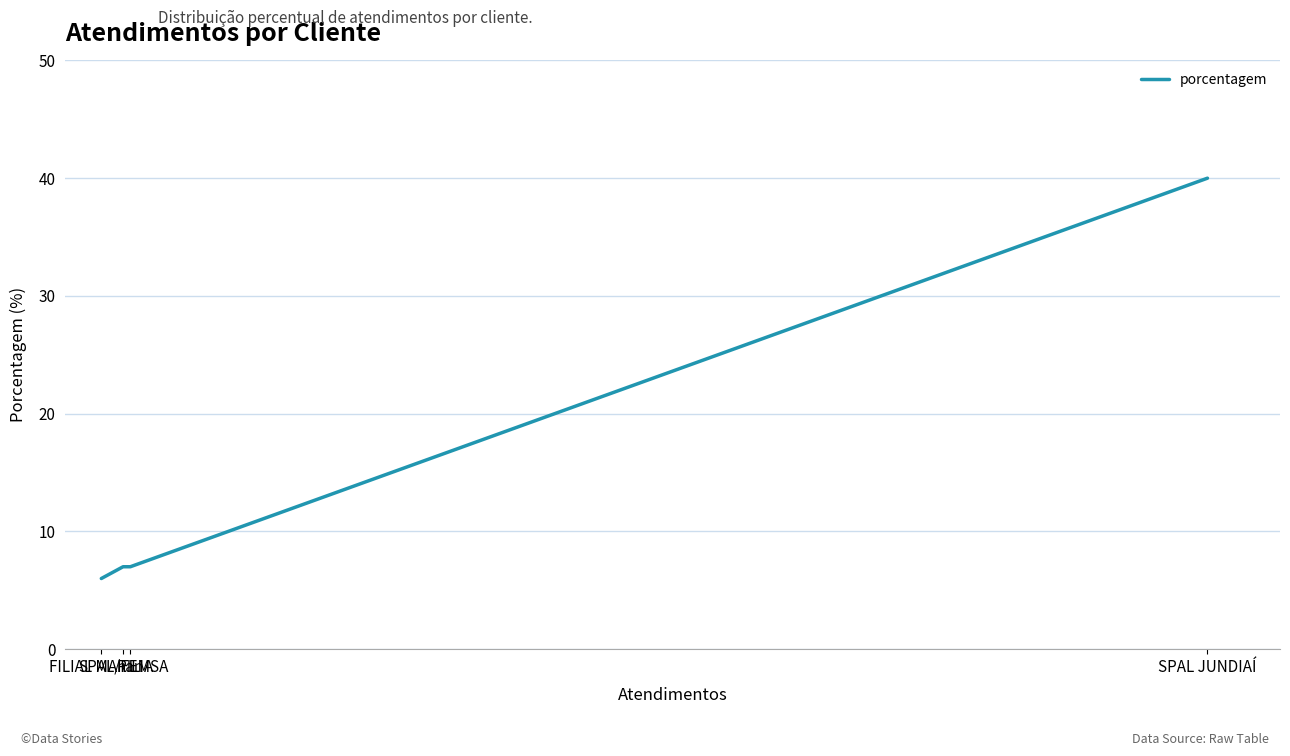

True or false: the data has more than 2 interior local peaks.

False